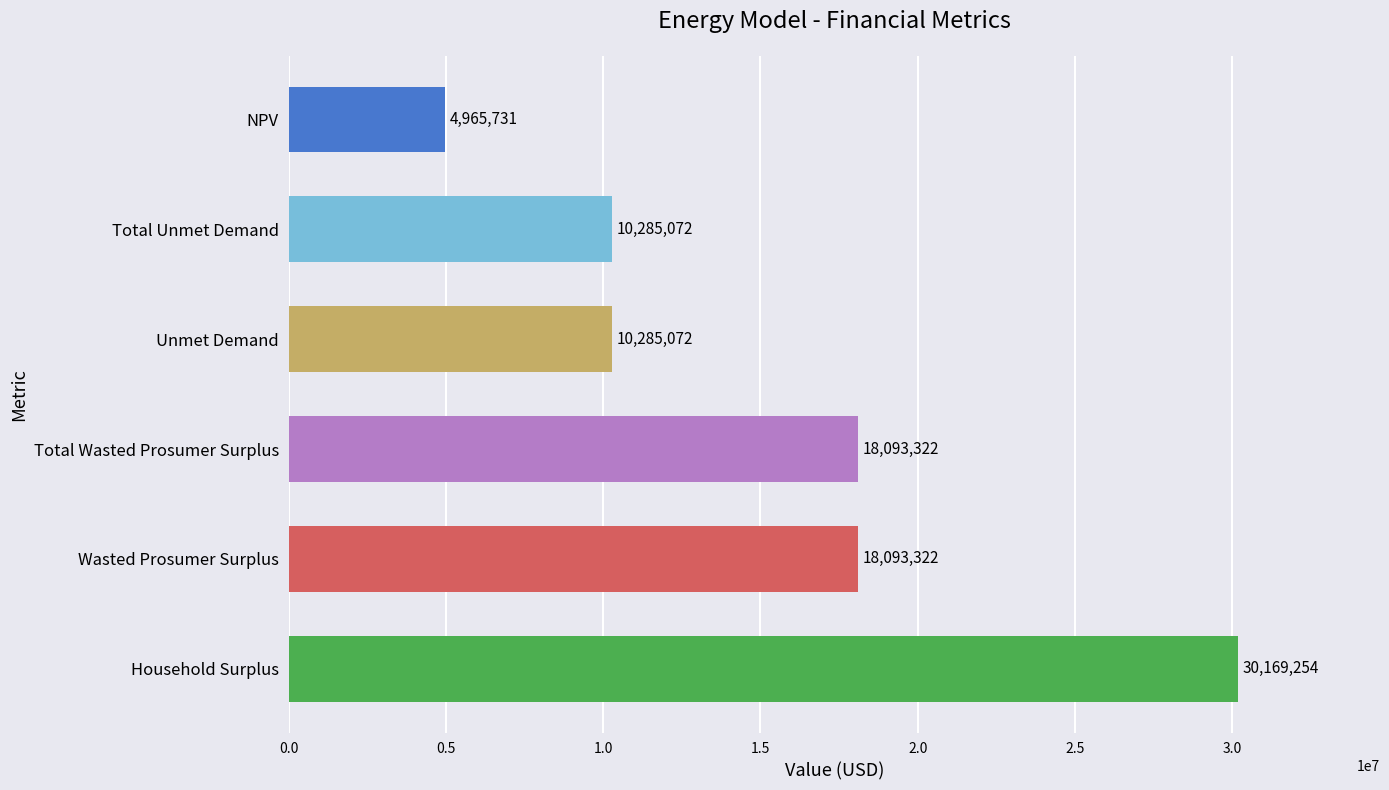

What is the ratio of the value at Total Wasted Prosumer Surplus to the value at Unmet Demand?

1.8